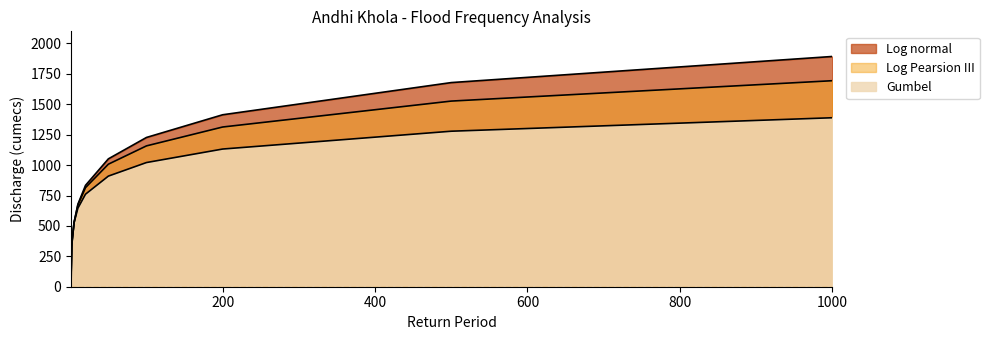

What is the value of the Log Pearsion III point at the 10th from the left?

1526.4